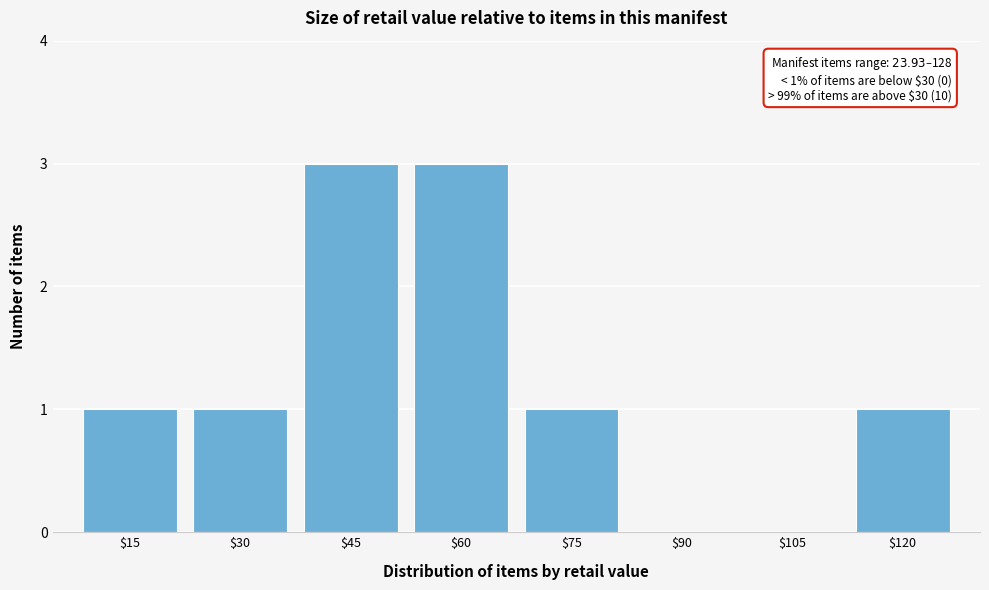

The chart shows a value of 3 at $45. True or false?

True